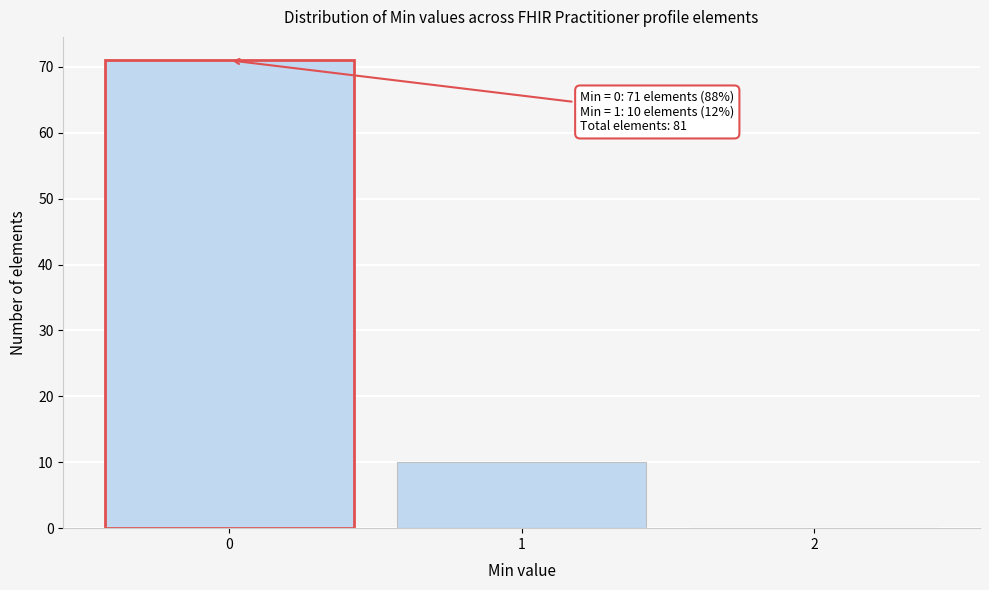

Over which range of the x-axis is the bar tallest?

-0.5 to 0.5